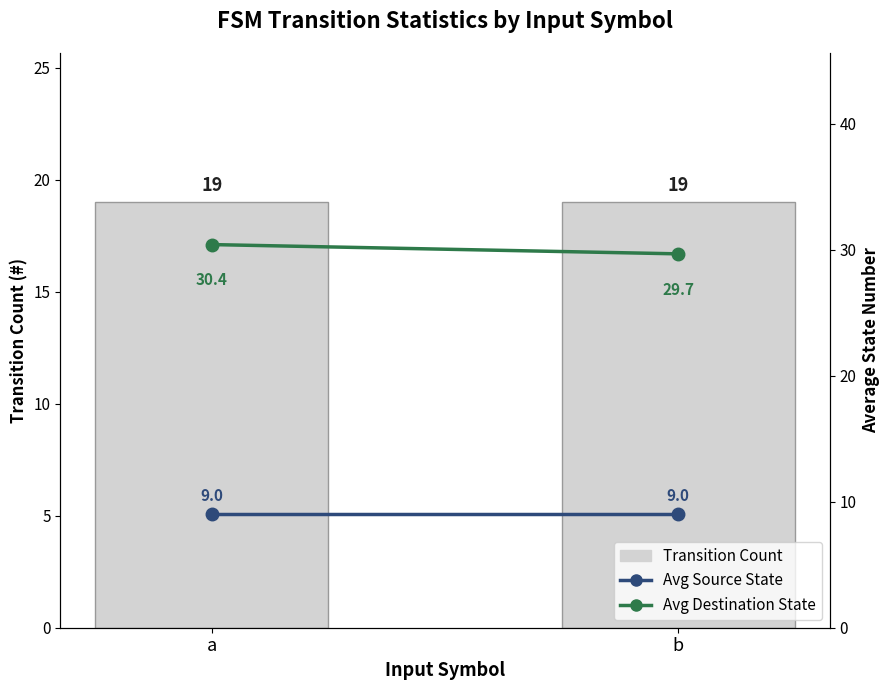

The value of Avg Destination State at a is 11.0. True or false?

False